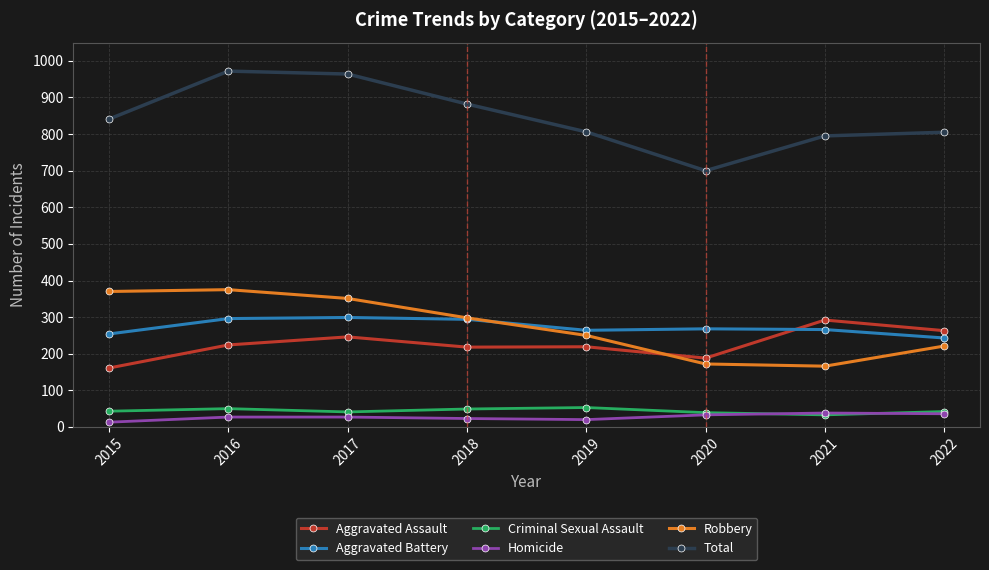

What is the average value of the Aggravated Assault series?

226